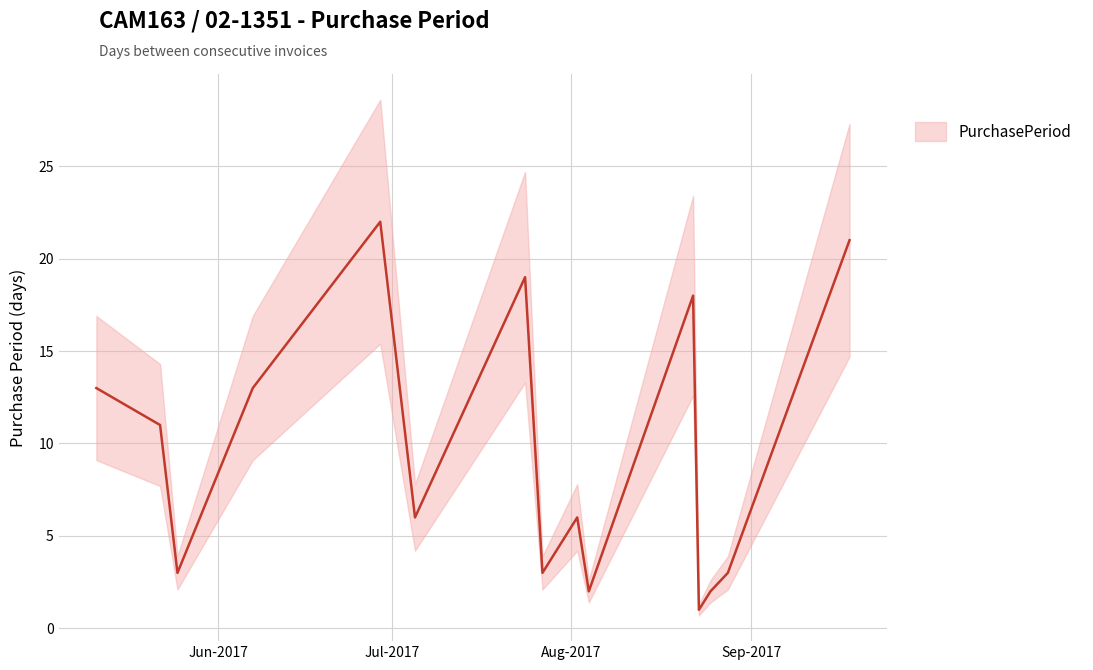

What is the sum of the values at 2017-08-23 and 2017-07-24?

20